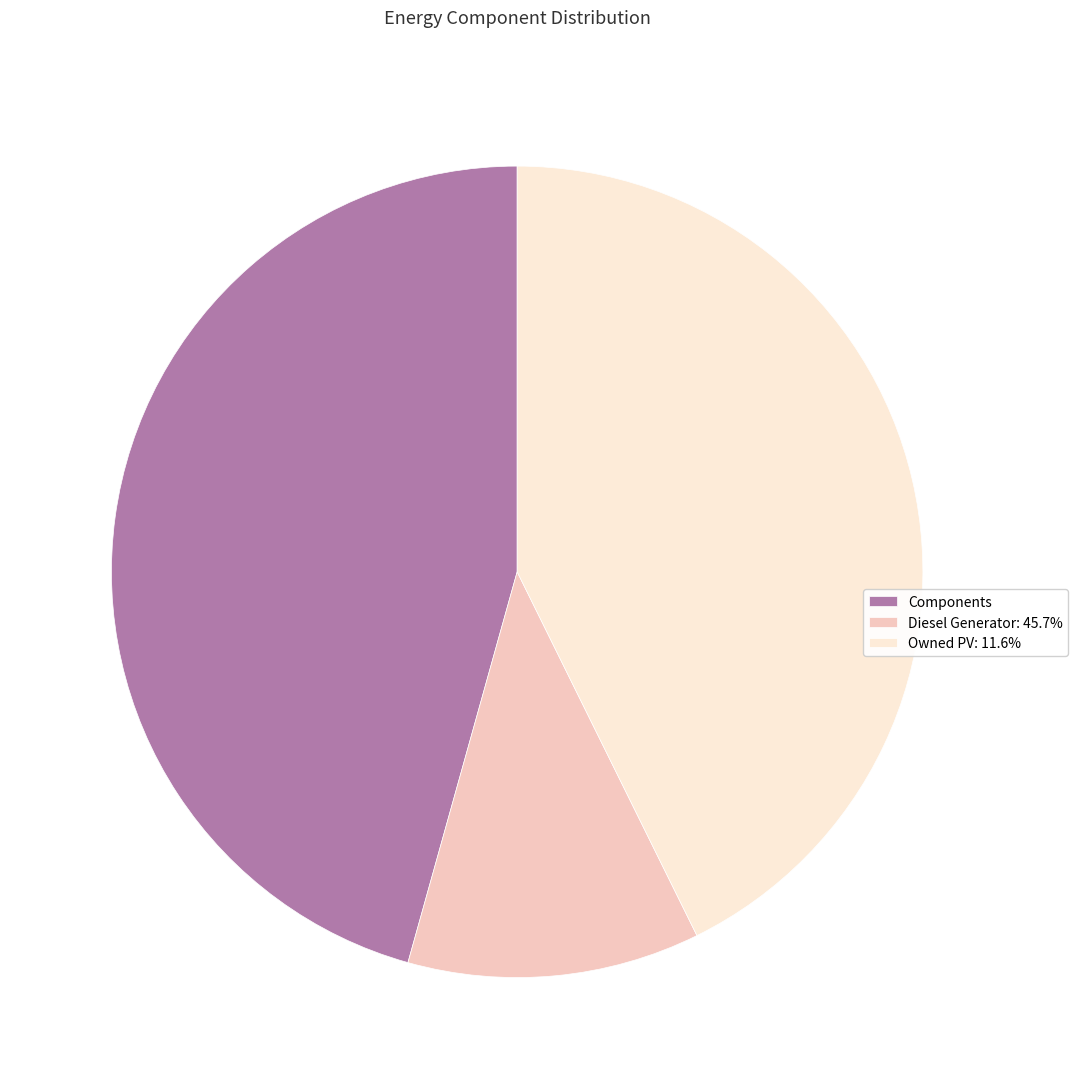

Does Owned PV: 11.6% represent more than half of the total?

No